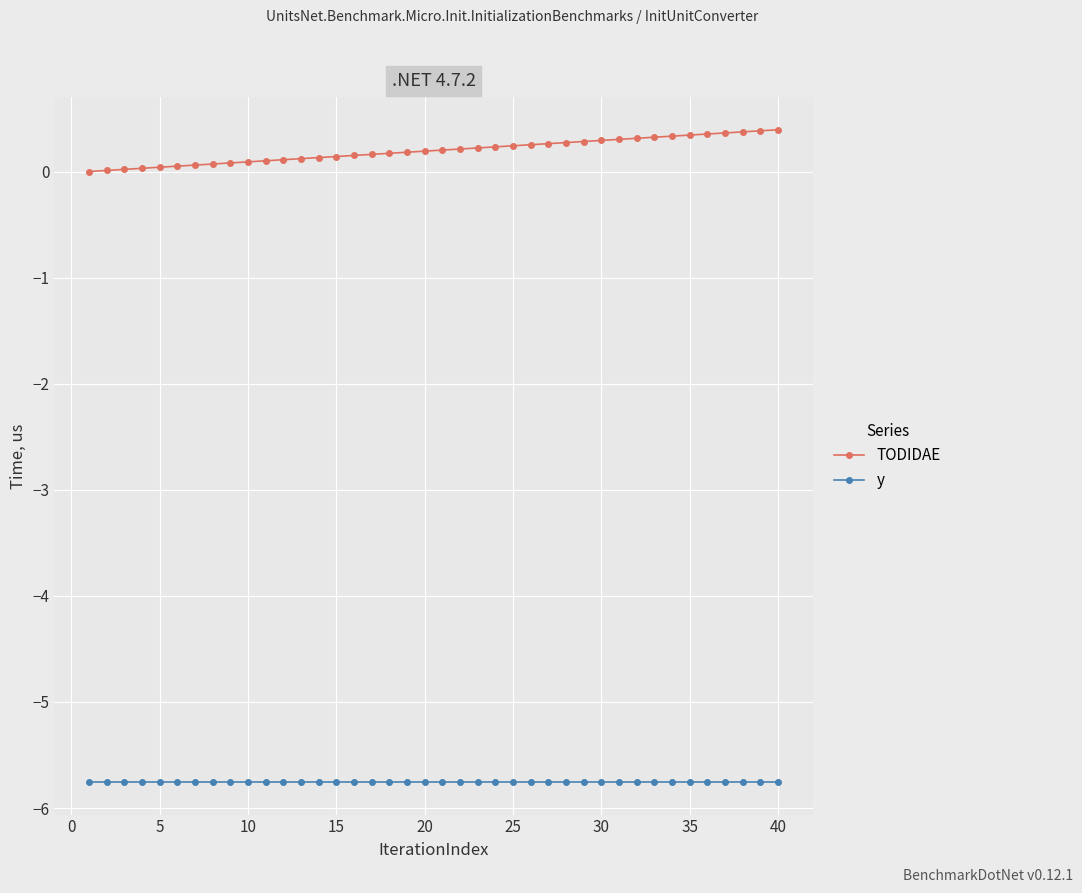

True or false: TODIDAE and y cross at least once.

False